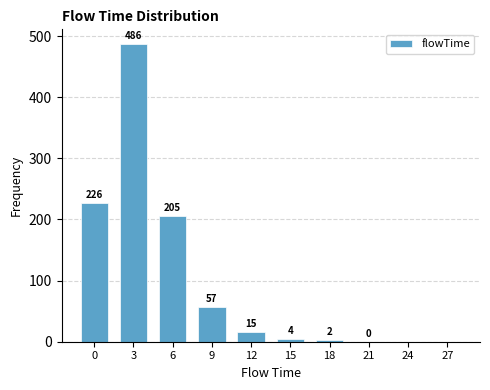

Between 15 and 18, which is larger?

15